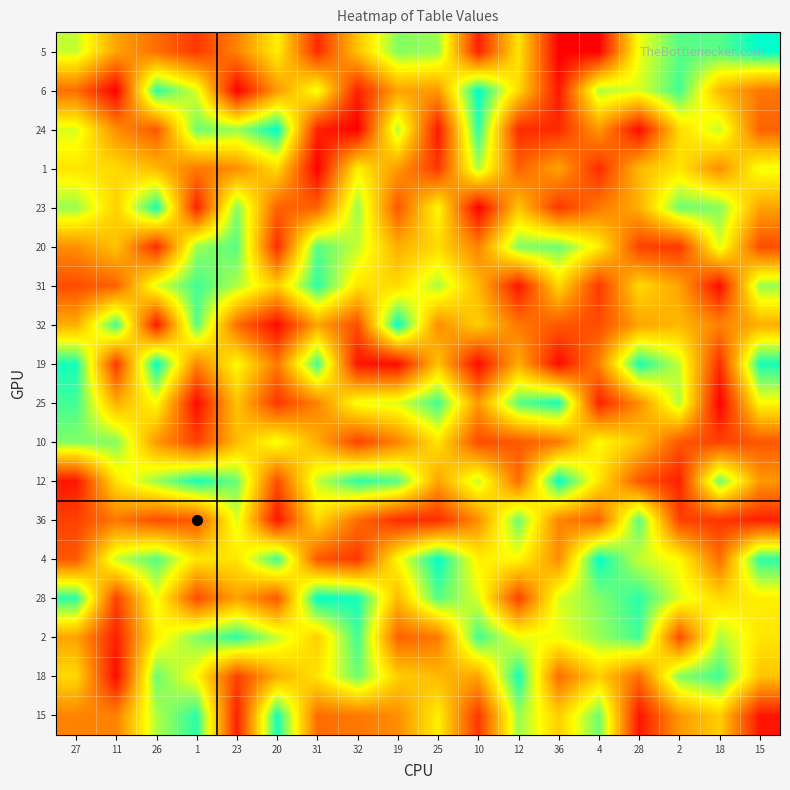

At which category is the sum across all series the highest?

26